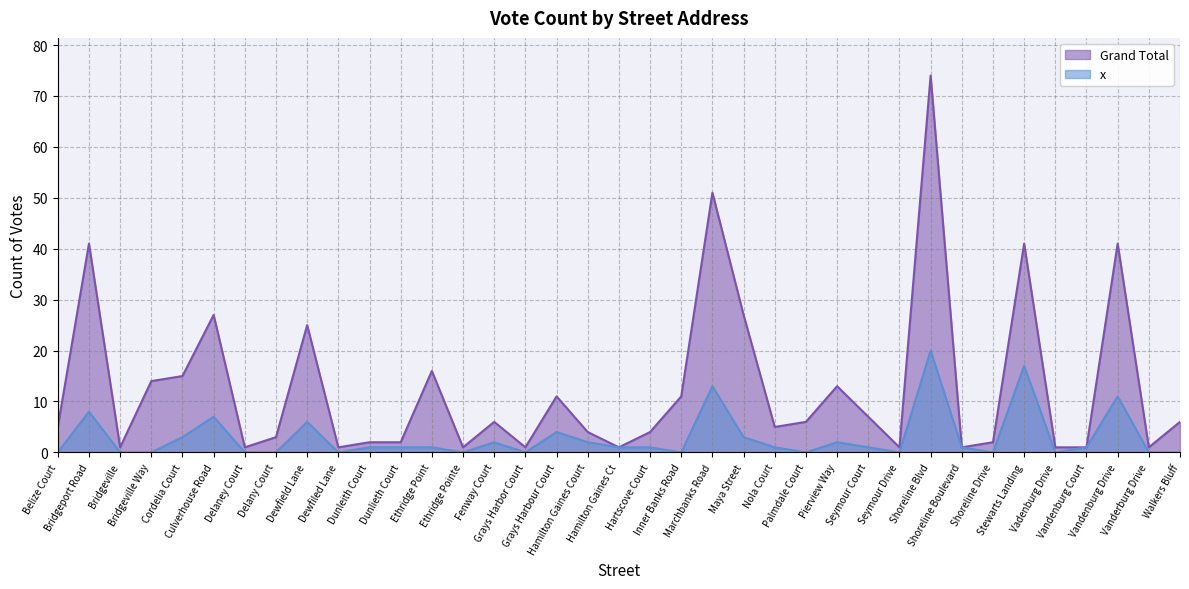

What is the value of the Grand Total point at the 30th from the left?

1